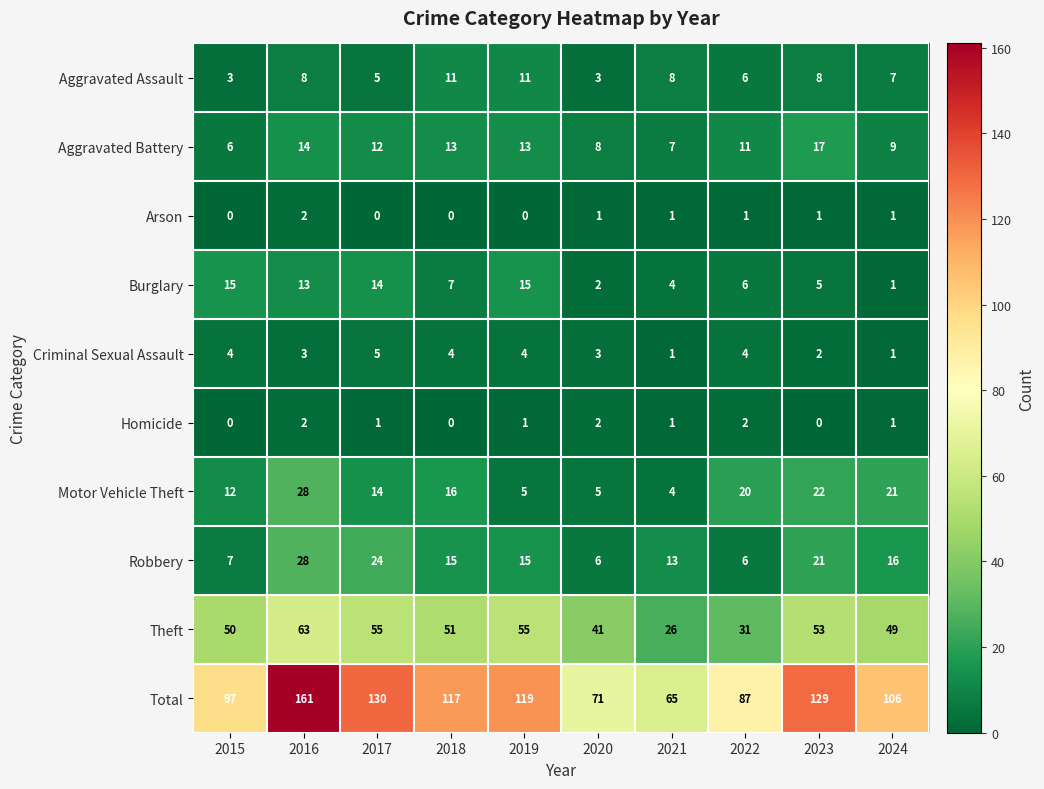

Count the Arson values in the range 0 to 1.

9